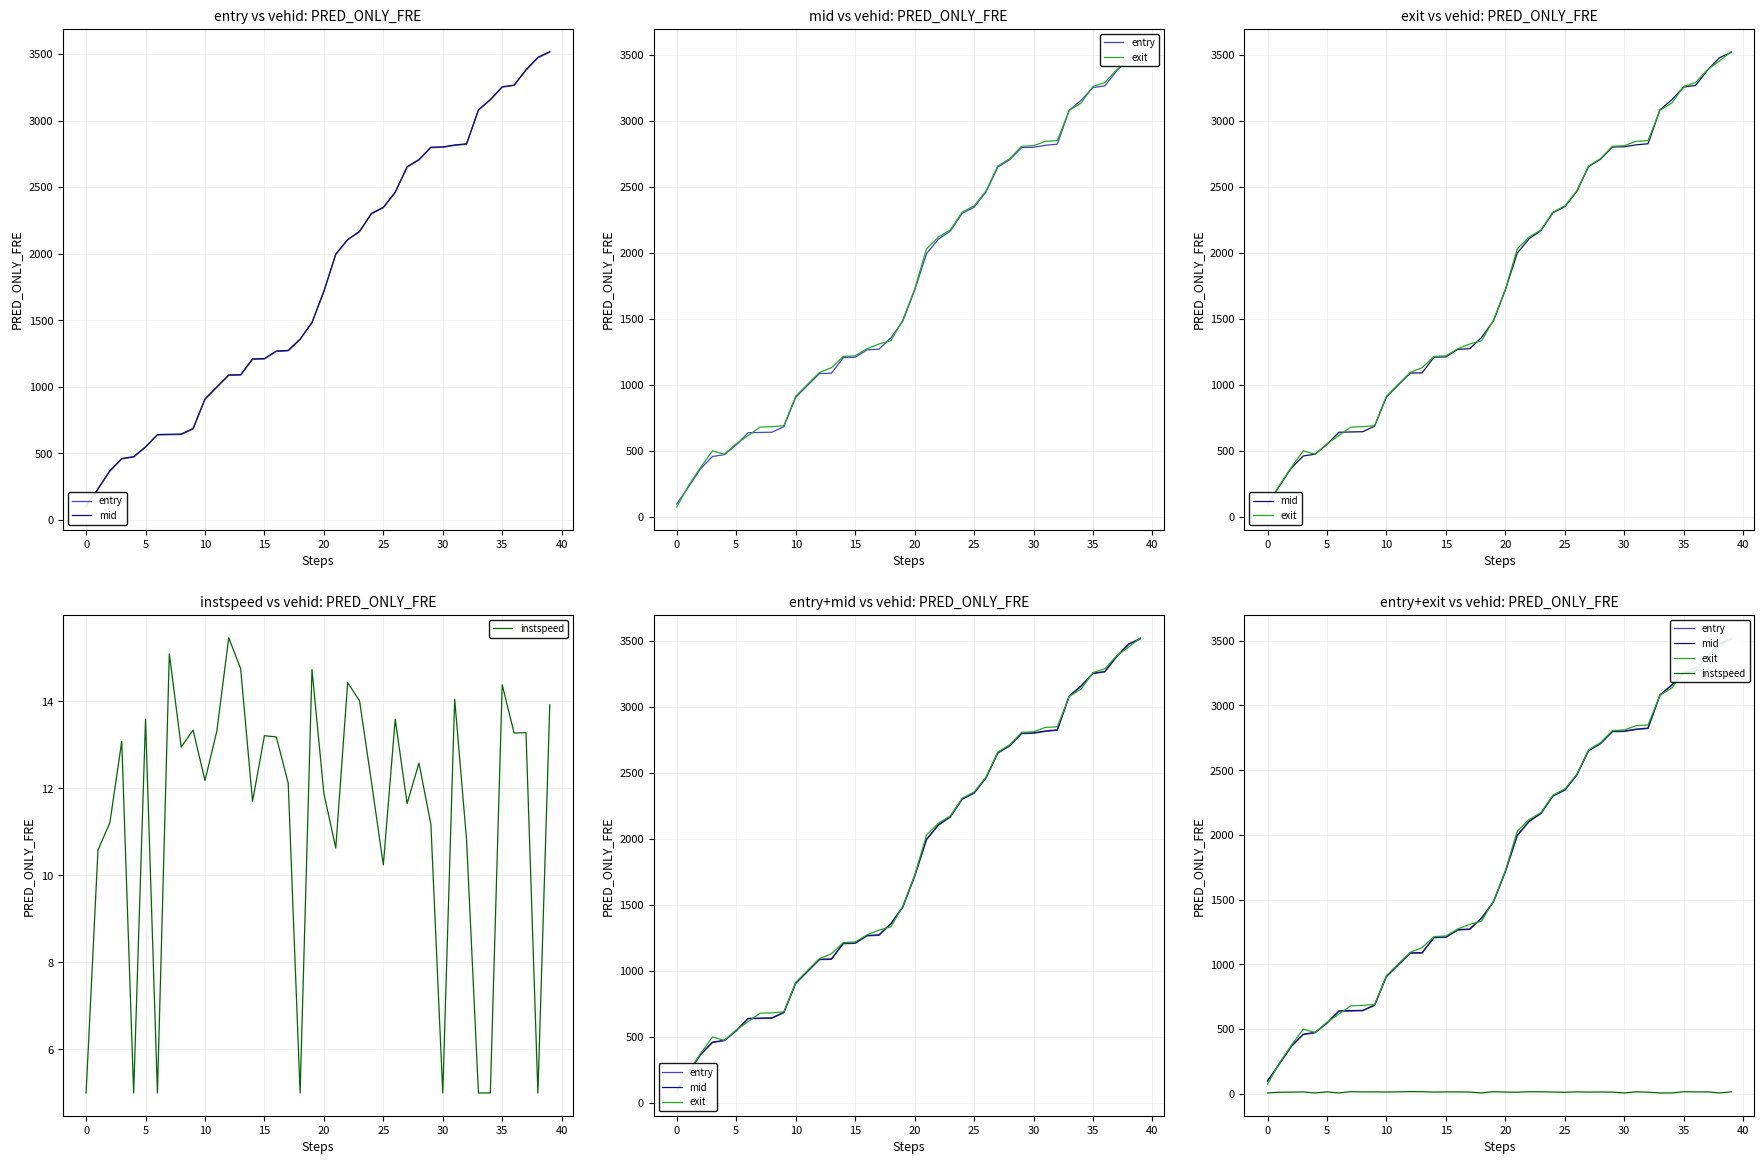

Which label corresponds to the largest value in the chart?

39